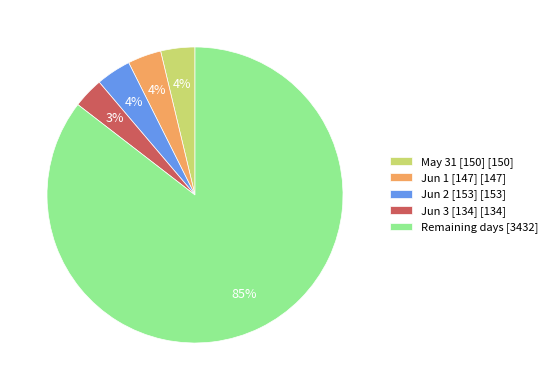

Which slice is the largest?

Remaining days [3432]